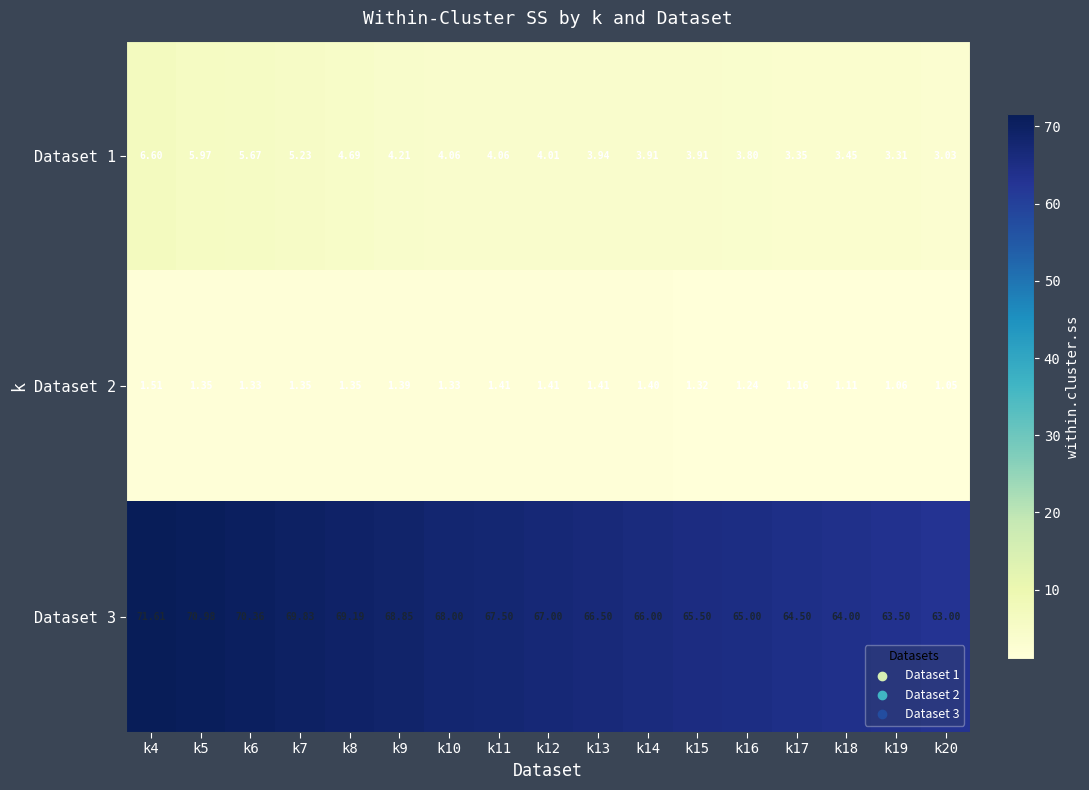

Is the value of Dataset 2 at k8 greater than the value of Dataset 1 at k8?

No